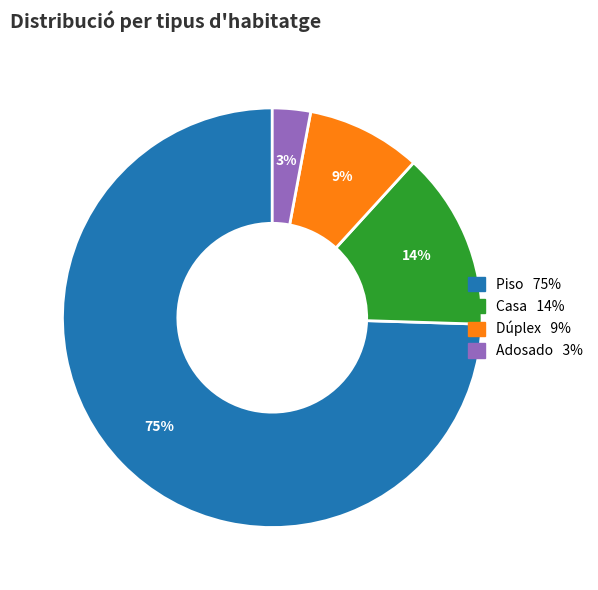

To the nearest percent, what percentage of the pie is Adosado?

3%